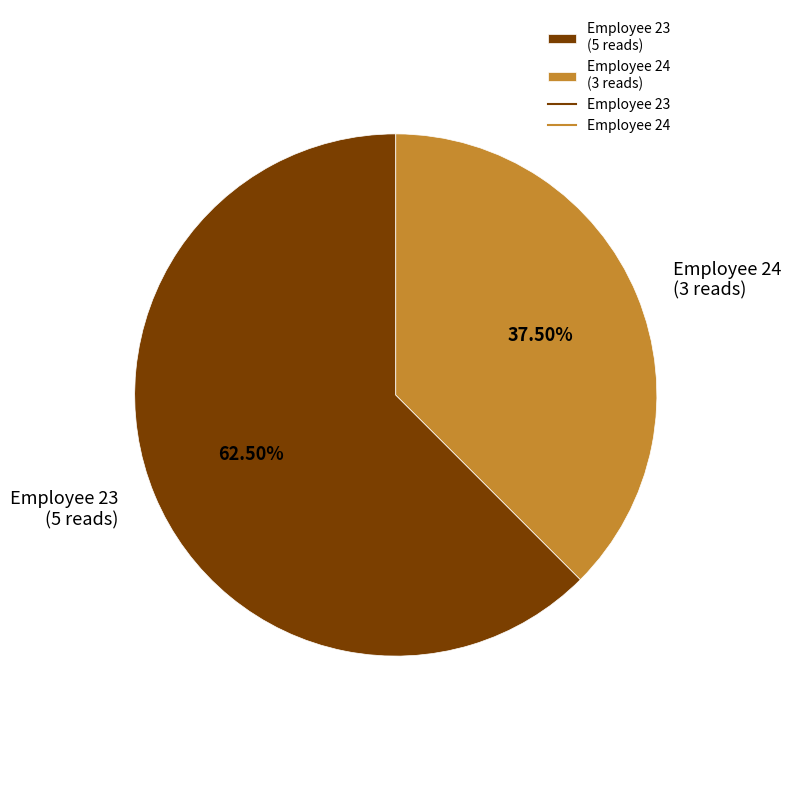

Is there any slice that represents more than half of the pie?

Yes